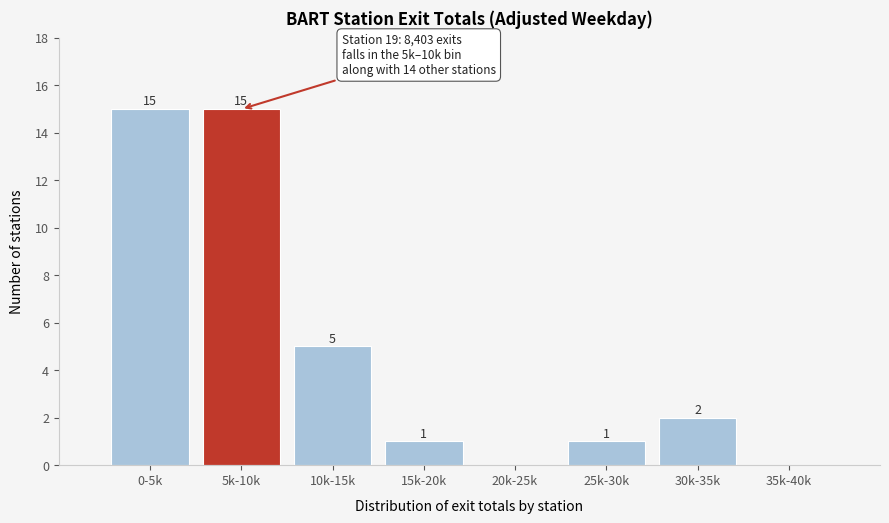

Reading left to right, list all the values displayed in this chart.

0-5k=15	5k-10k=15	10k-15k=5	15k-20k=1	20k-25k=0	25k-30k=1	30k-35k=2	35k-40k=0